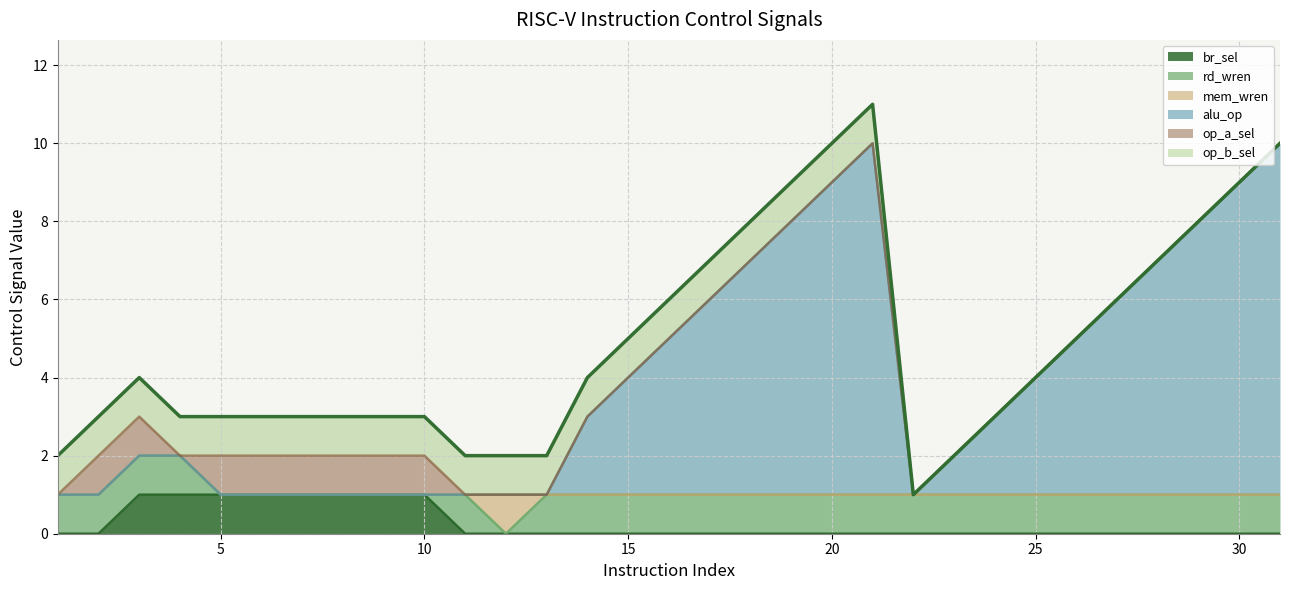

True or false: op_b_sel and mem_wren cross at least once.

False